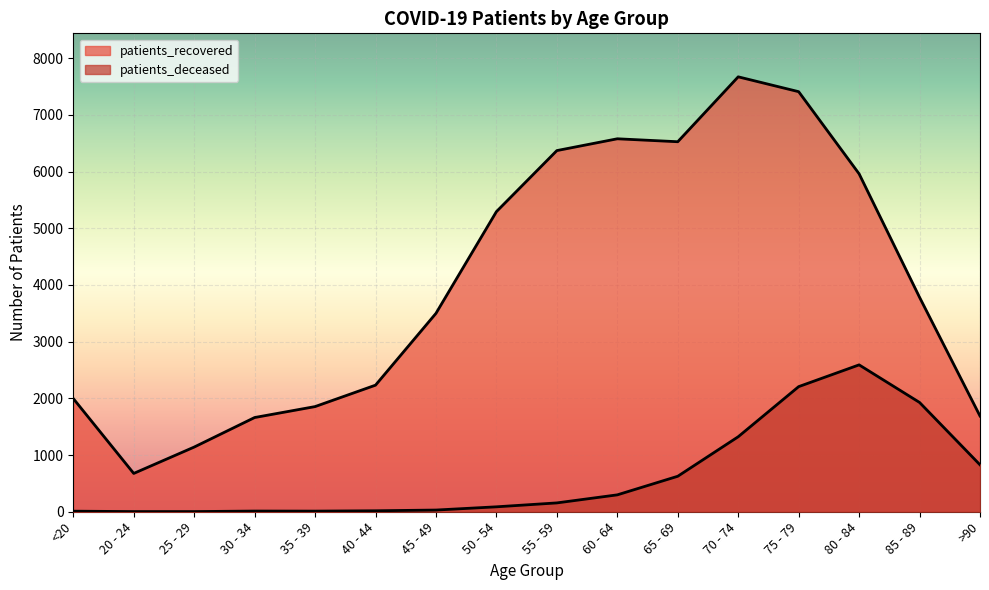

What is the sum of all patients_deceased values?

10130